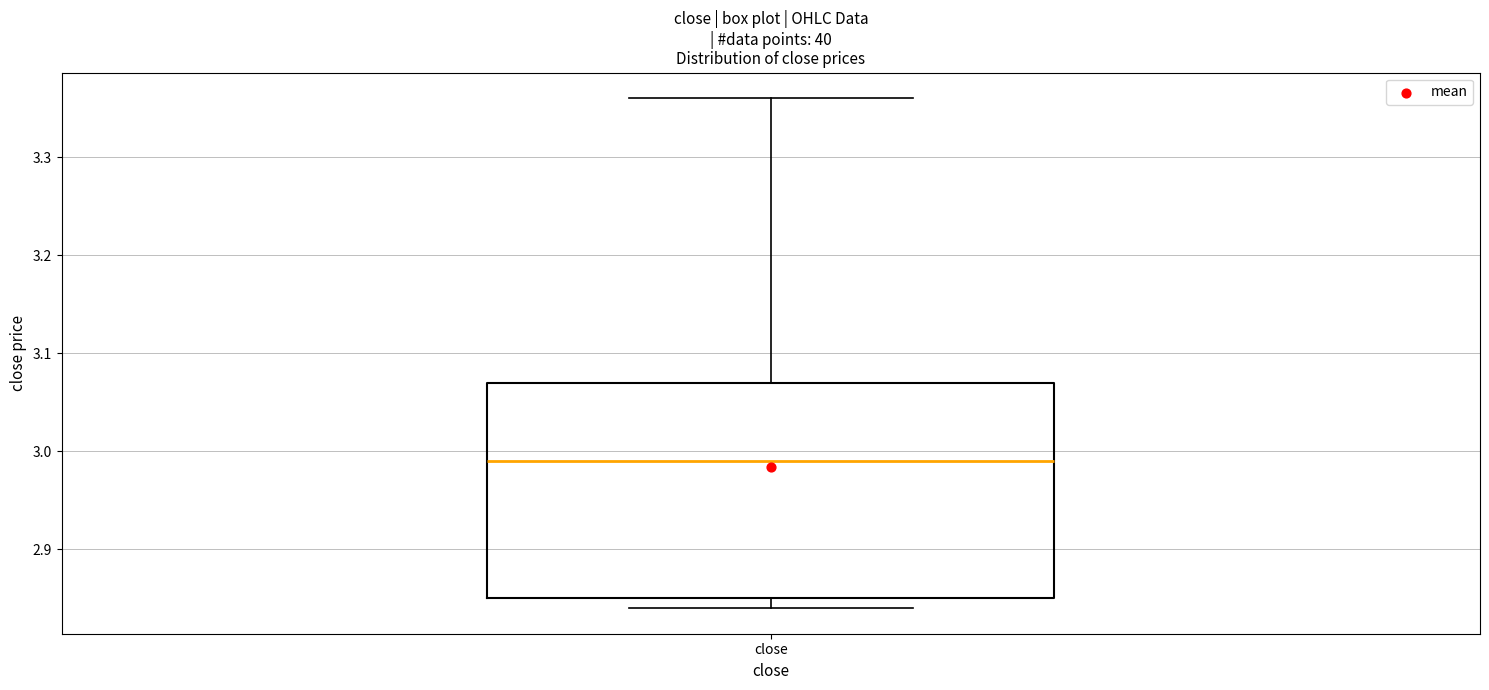

Read this box plot against the y-axis: the position of the median line, the range covered by the box, and the ends of both whiskers. The values are not printed on the chart, so give them approximately, as read against the axis.

median 2.99, box 2.85 to 3.07, whiskers 2.84 to 3.36